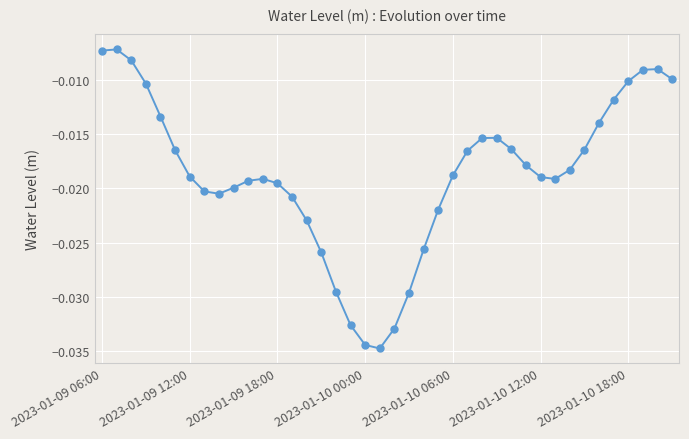

What is the sum of all values?

-0.7